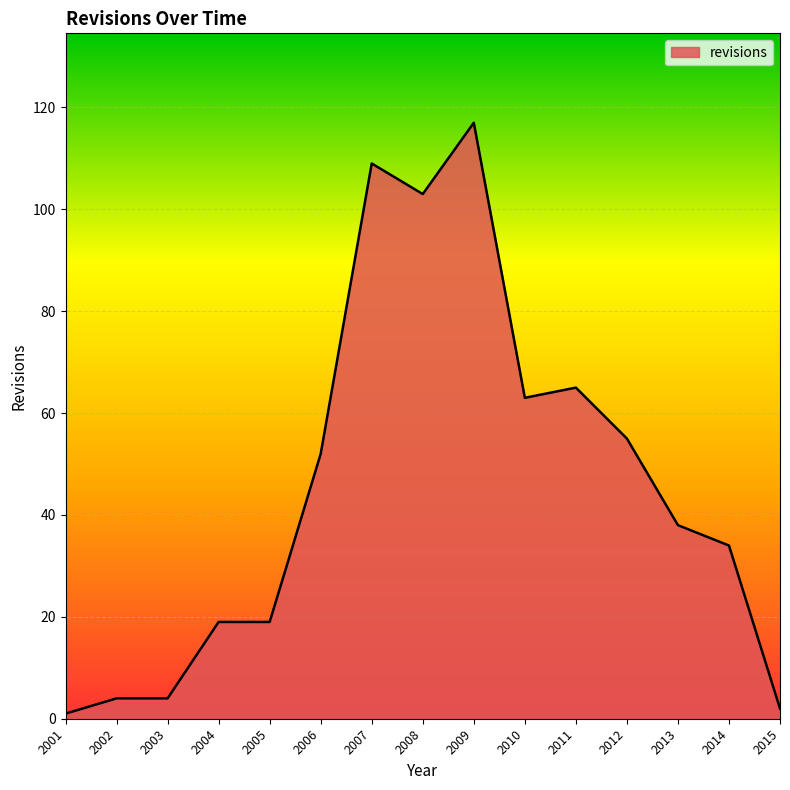

What is the greatest value displayed?

117